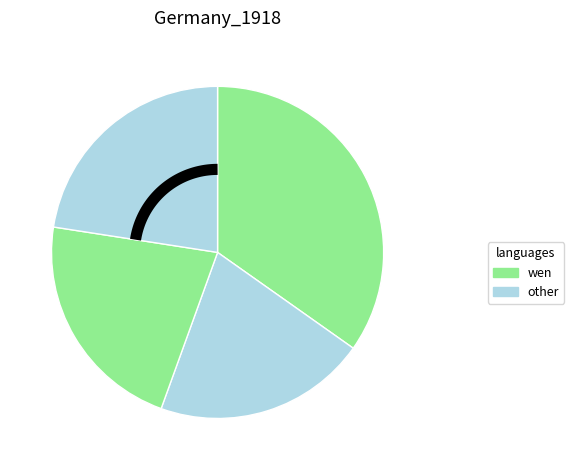

True or false: 次俞仲蔚题赵吴兴画陶元亮归去来辞 accounts for 44% of the total.

False